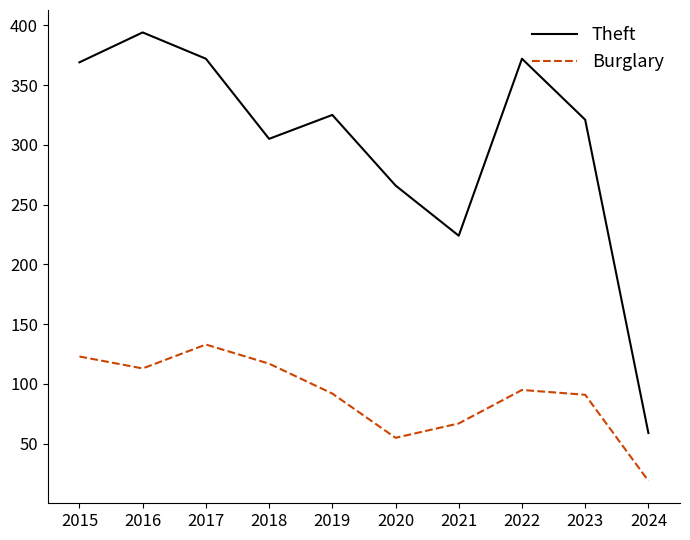

Which category has the highest value in the Burglary series?

2017